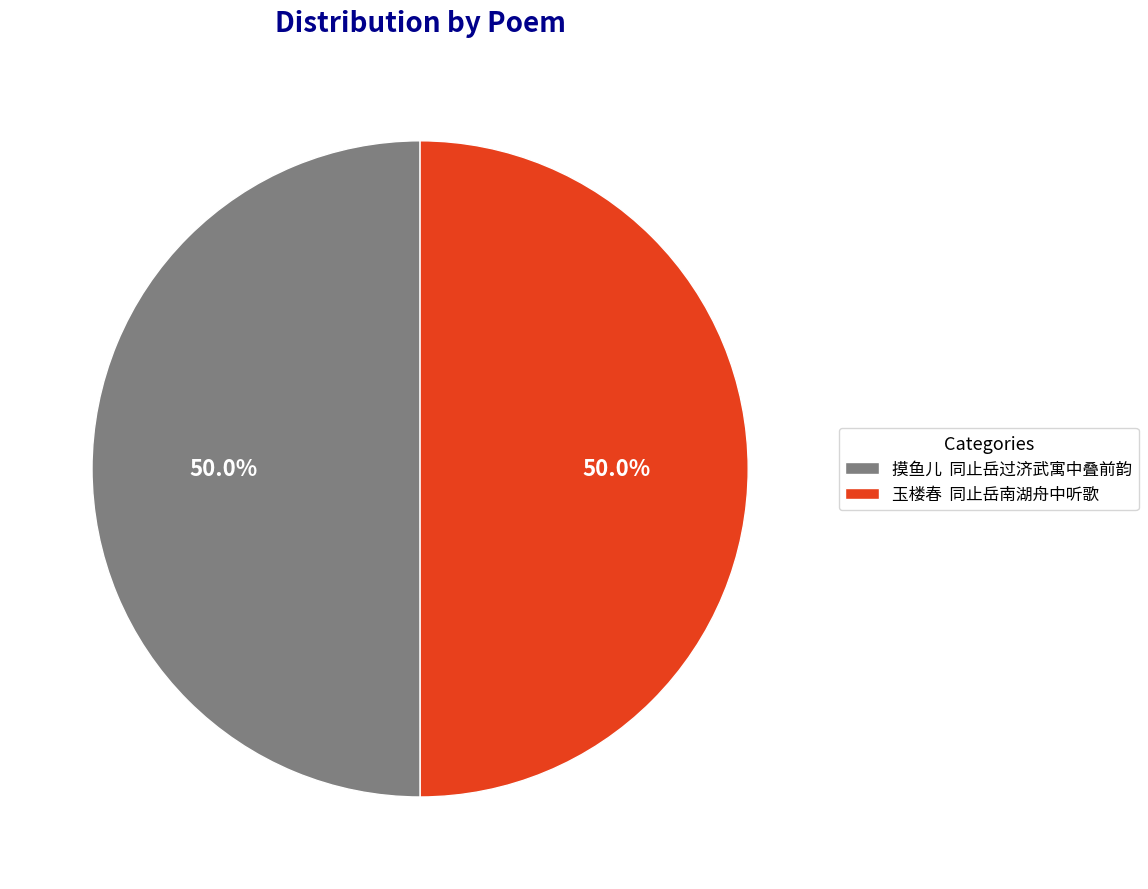

What is the ratio of the value at 玉楼春 同止岳南湖舟中听歌 to the value at 摸鱼儿 同止岳过济武寓中叠前韵?

1.0